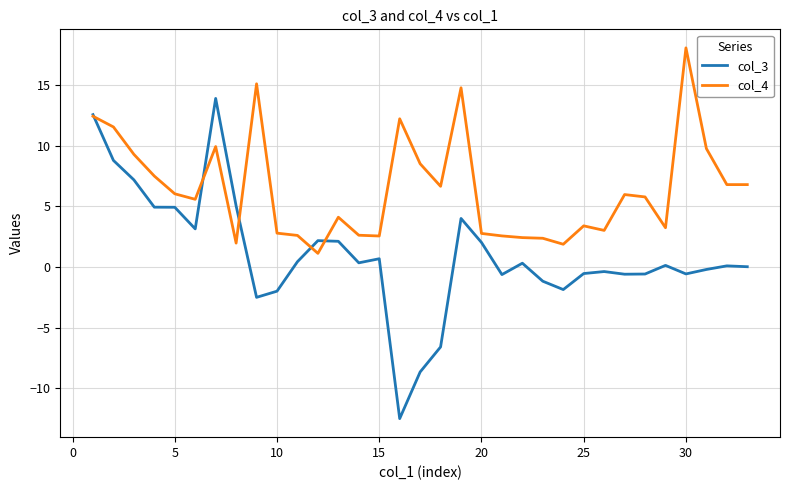

Which series has the largest range (max minus min)?

col_3